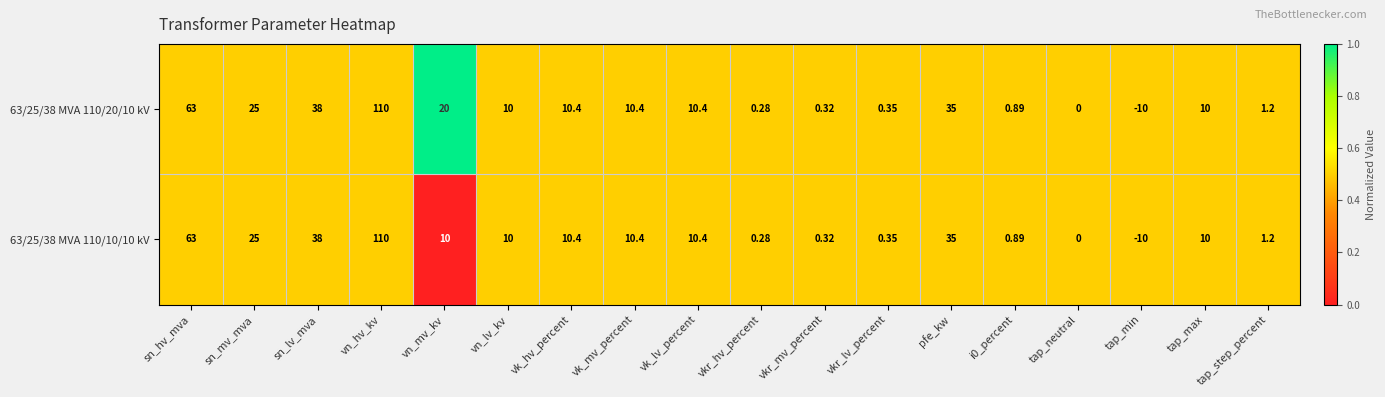

Which category has the highest value in the 63/25/38 MVA 110/20/10 kV series?

vn_hv_kv